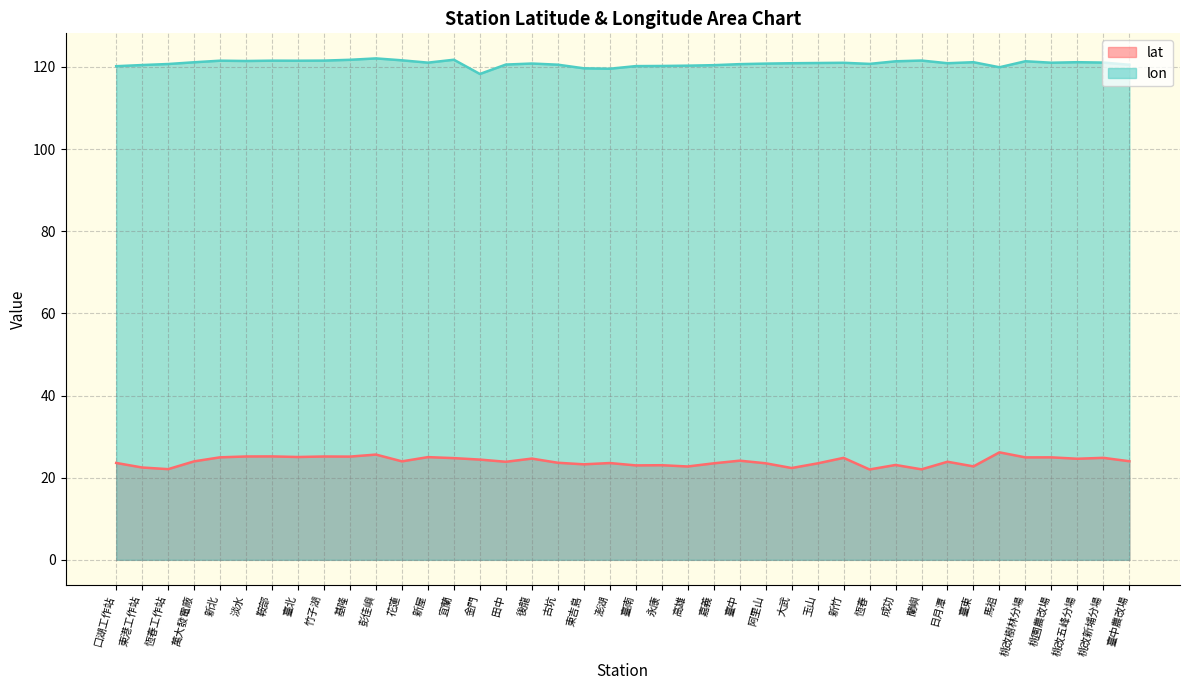

Is it true that lat equals 13.1 at 東港工作站?

False